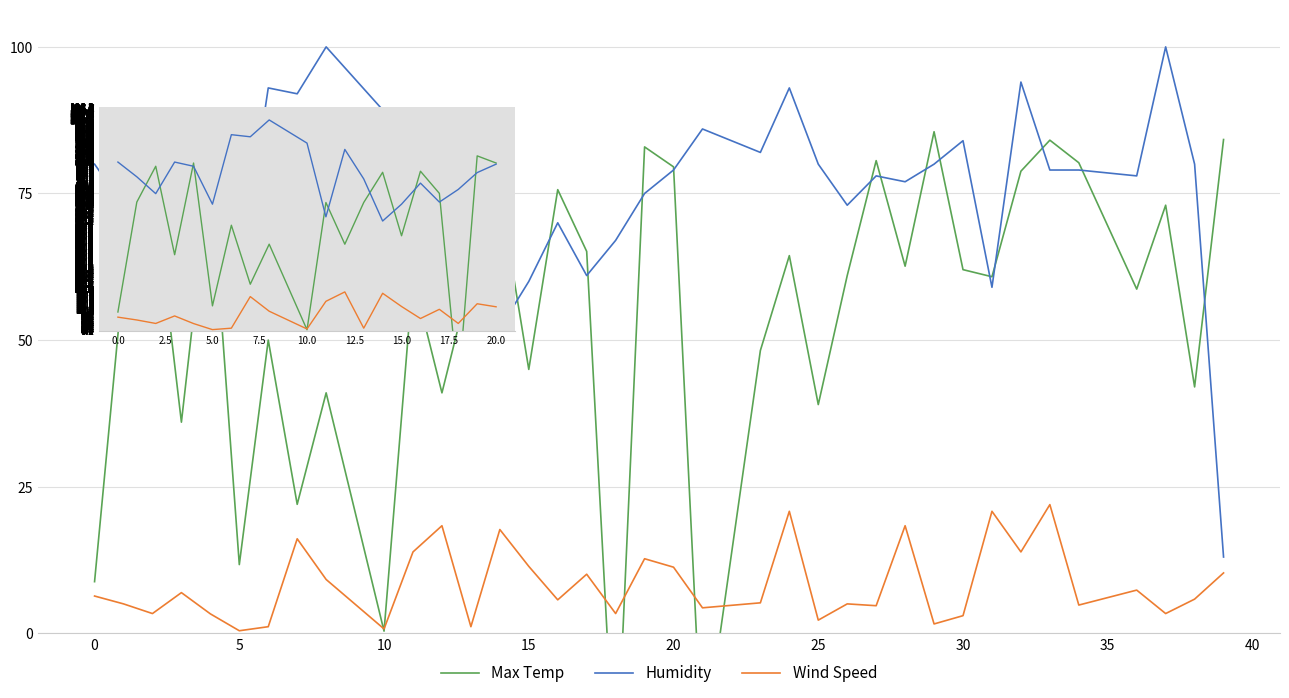

At how many categories does at least one series exceed 79?

10